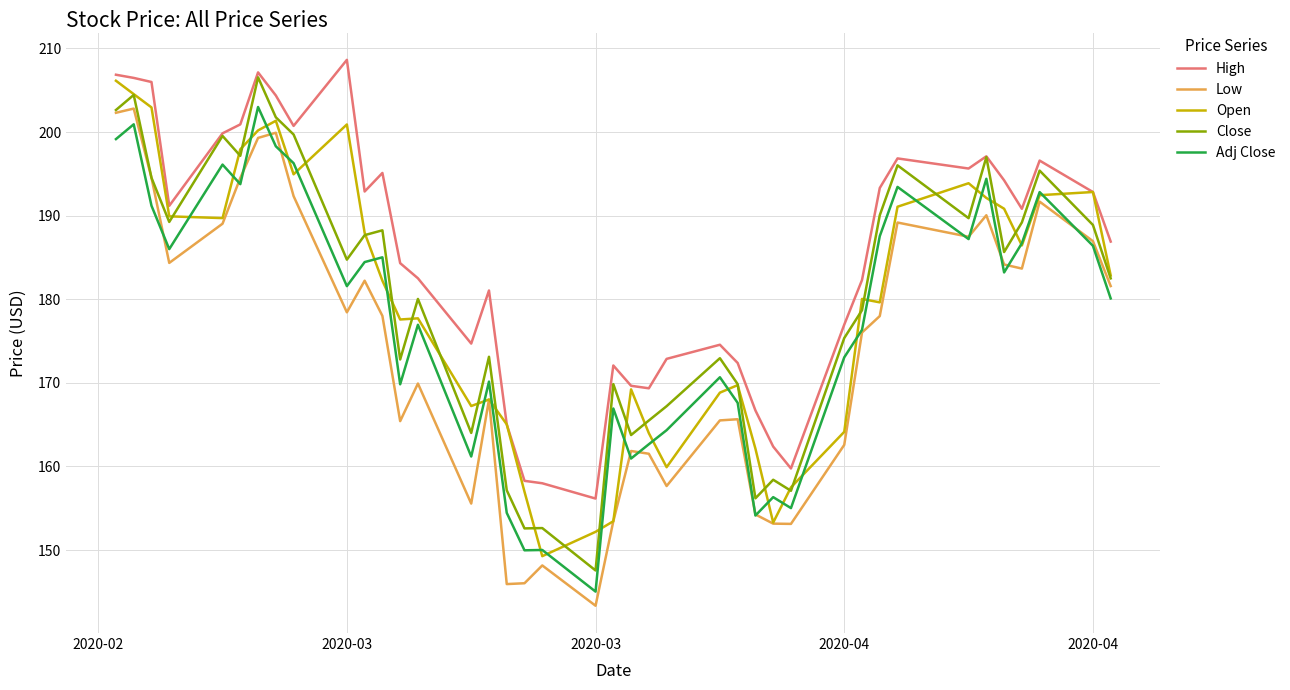

True or false: Close and Adj Close cross at least once.

False